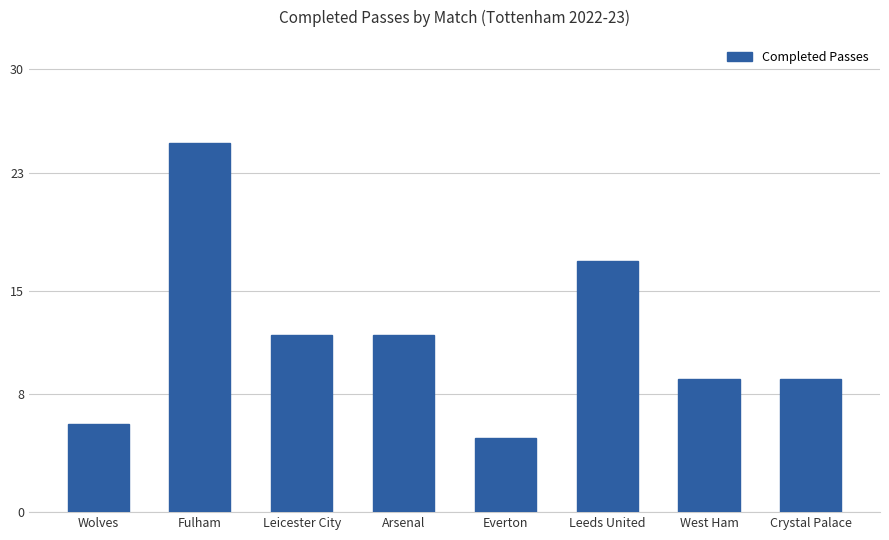

The chart shows a value of 25 at Fulham. True or false?

True